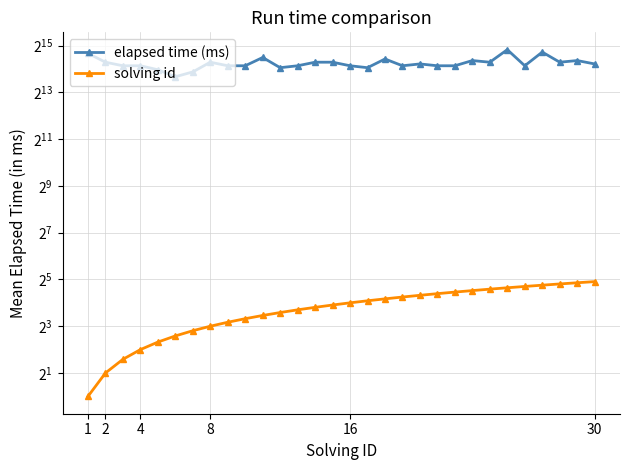

What is the sum of all elapsed time (ms) values?

585000